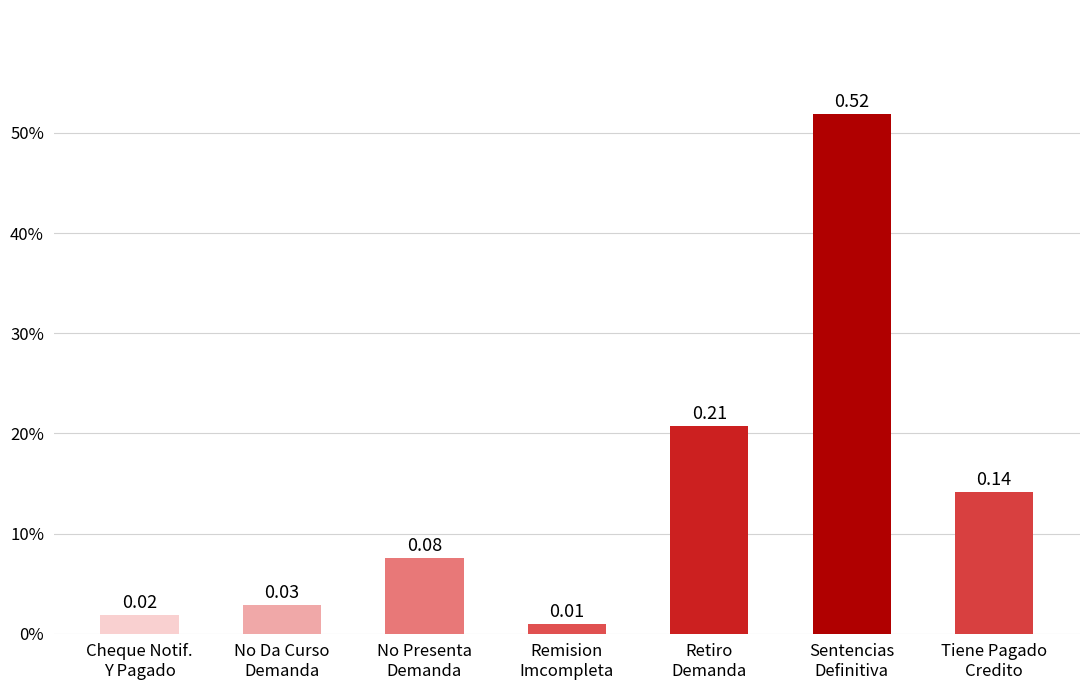

List the labels in order of value, smallest first.

Remision
Imcompleta, Cheque Notif.
Y Pagado, No Da Curso
Demanda, No Presenta
Demanda, Tiene Pagado
Credito, Retiro
Demanda, Sentencias
Definitiva